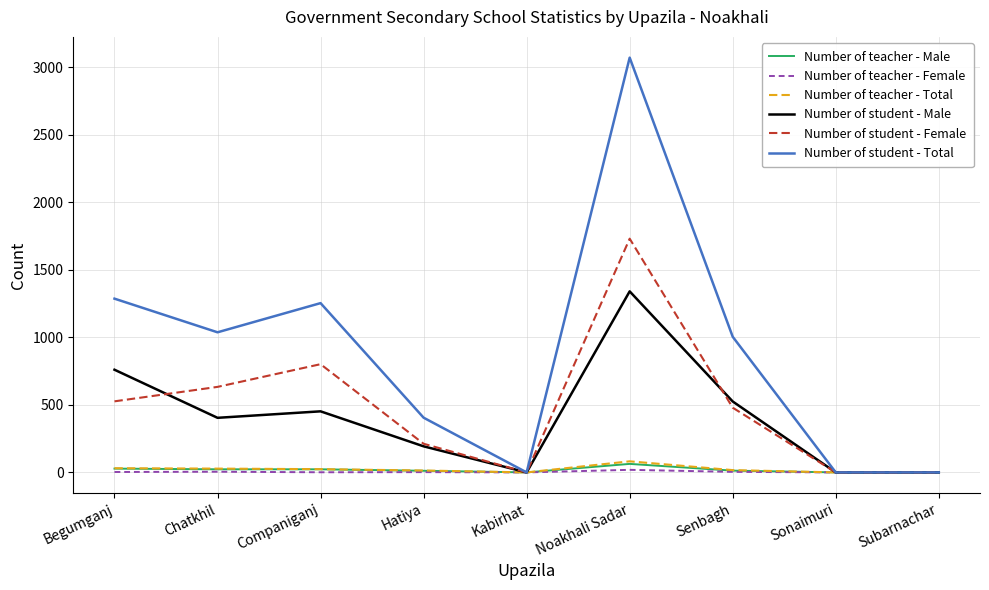

At which category does Number of student - Total reach its first local valley?

Chatkhil